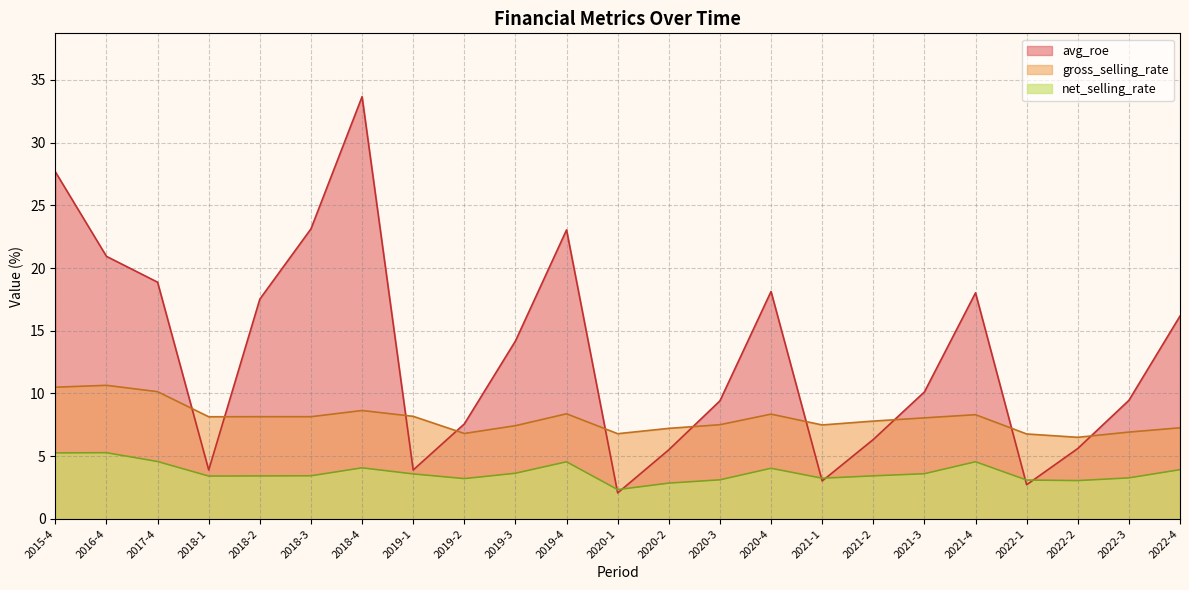

What is the spread (max minus min) of values at 2019-2?

4.4